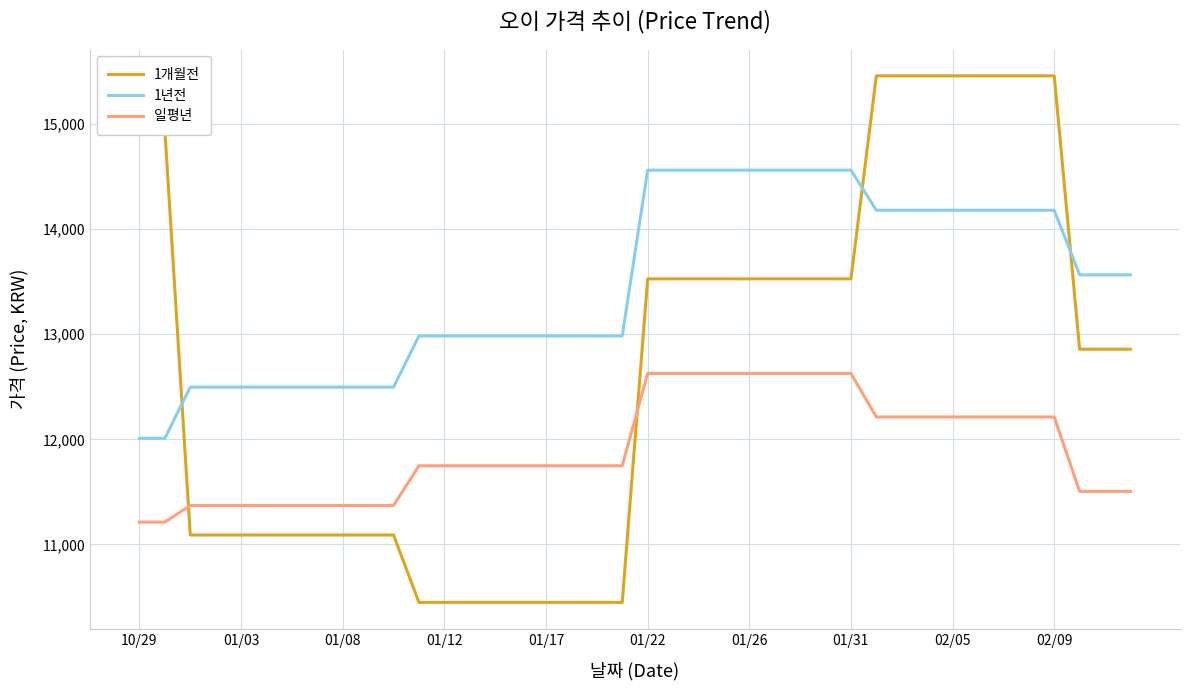

True or false: 1년전 and 일평년 intersect in this chart.

False